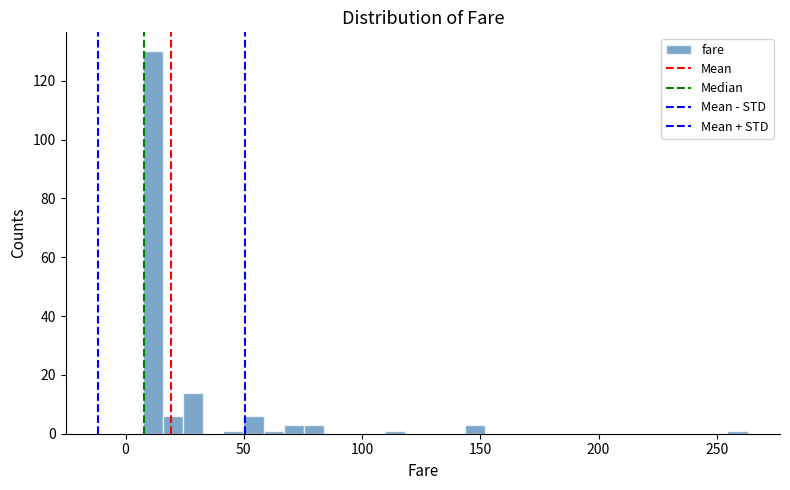

Read against the x-axis, roughly where is the centre of the tallest bar?

10